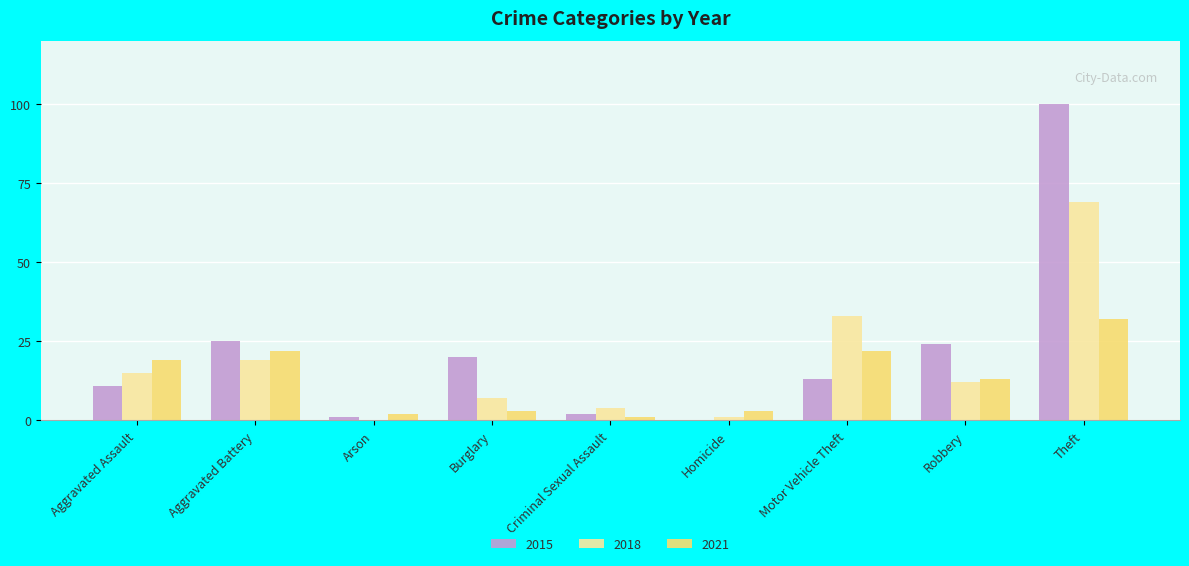

Reading left to right, what are all the values shown in this chart?

2015: 11	25	1	20	2	0	13	24	100
2018: 15	19	0	7	4	1	33	12	69
2021: 19	22	2	3	1	3	22	13	32